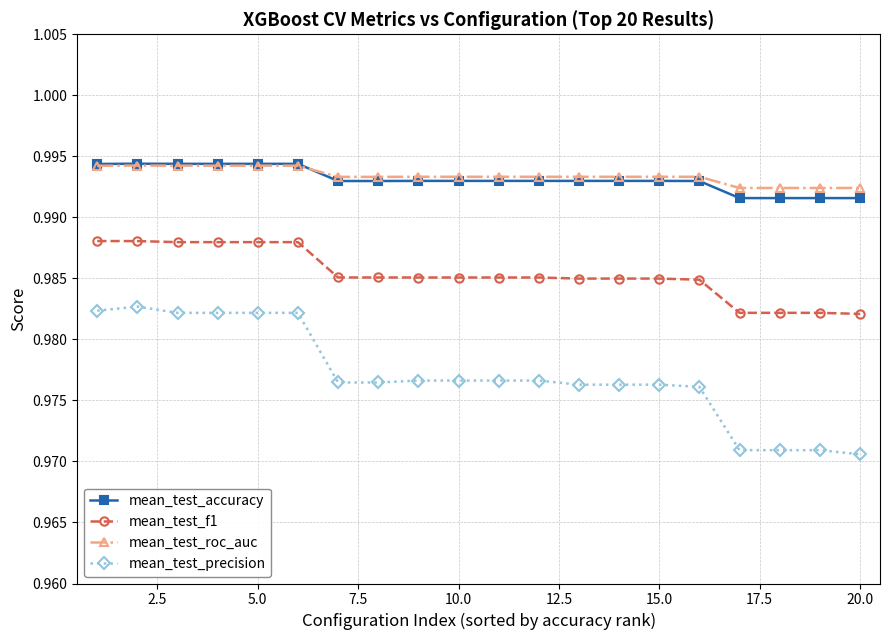

True or false: mean_test_roc_auc and mean_test_precision intersect in this chart.

False